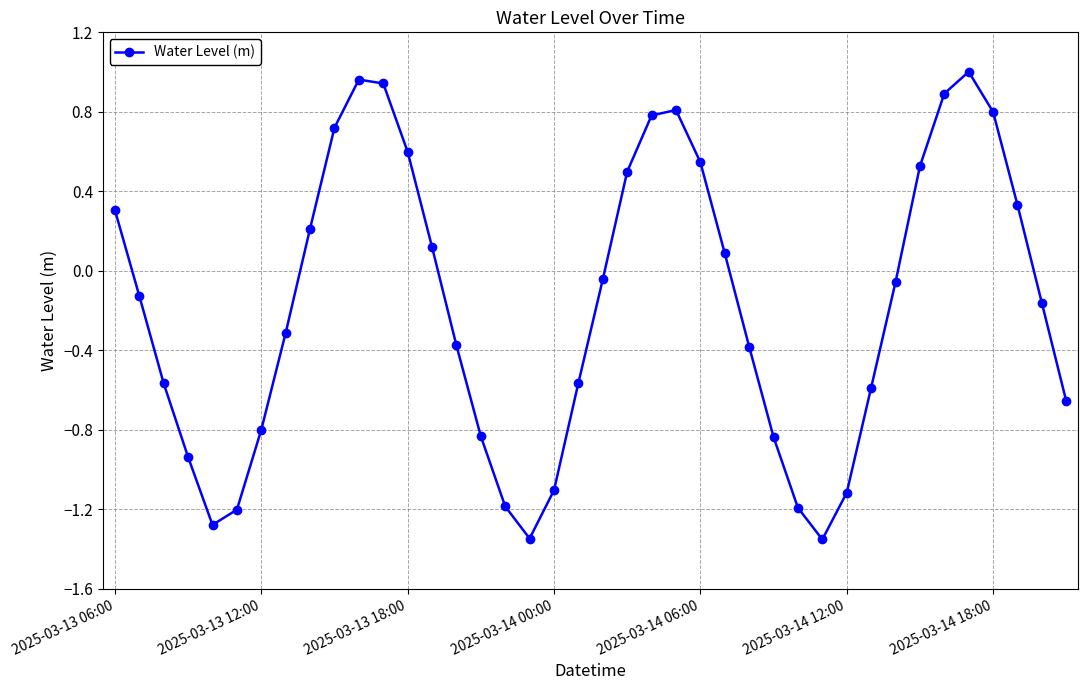

True or false: there are more than 0 points higher than both neighbors.

True